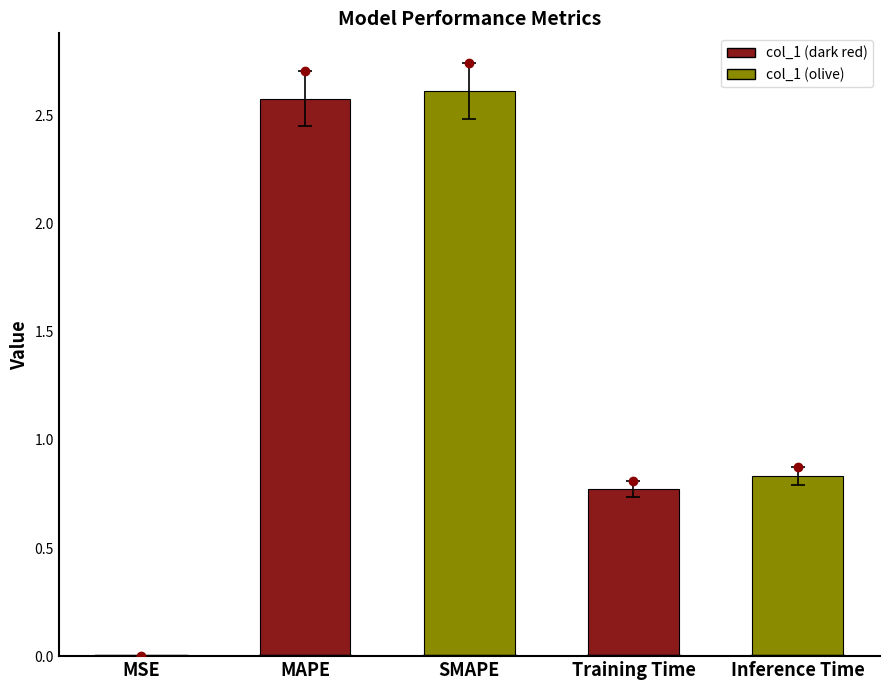

What is the maximum value shown in the chart?

2.6